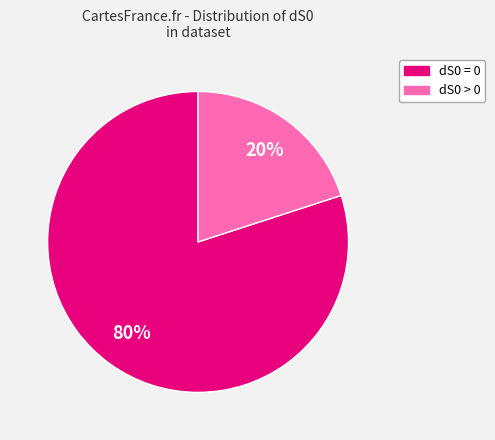

Do dS0 = 0 and dS0 > 0 together represent more than half of the pie?

Yes